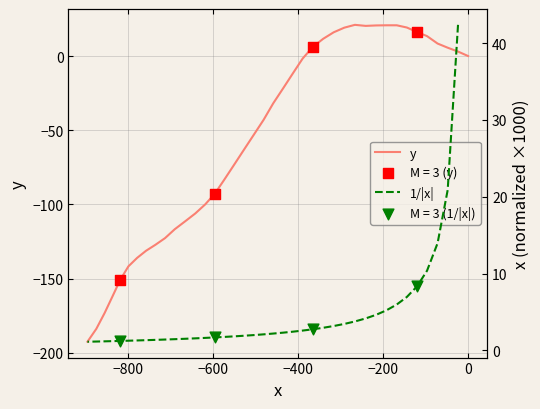

At how many categories does at least one series exceed -186?

40